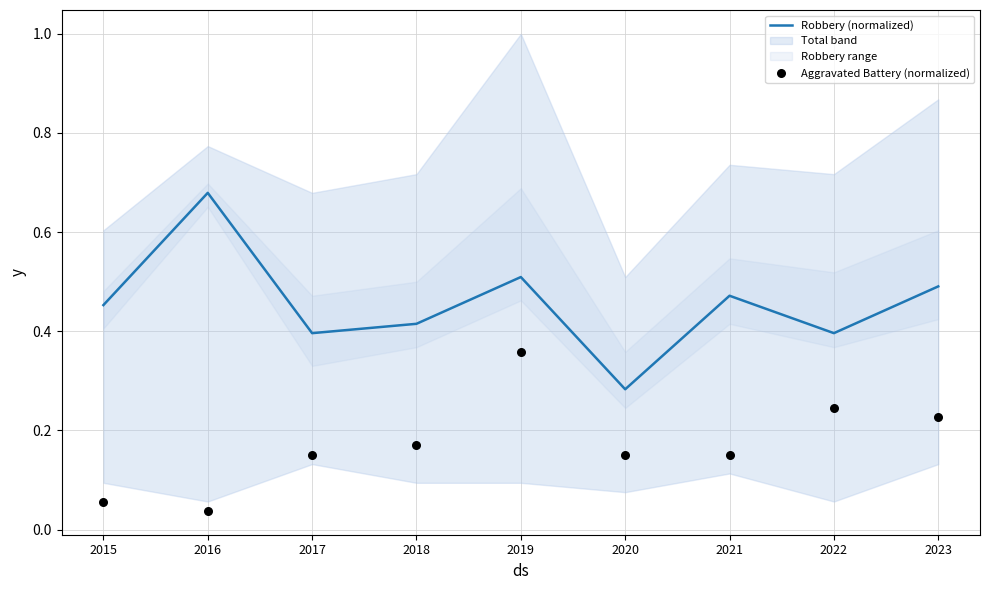

Which series contains the highest Y value?

Robbery (normalized)